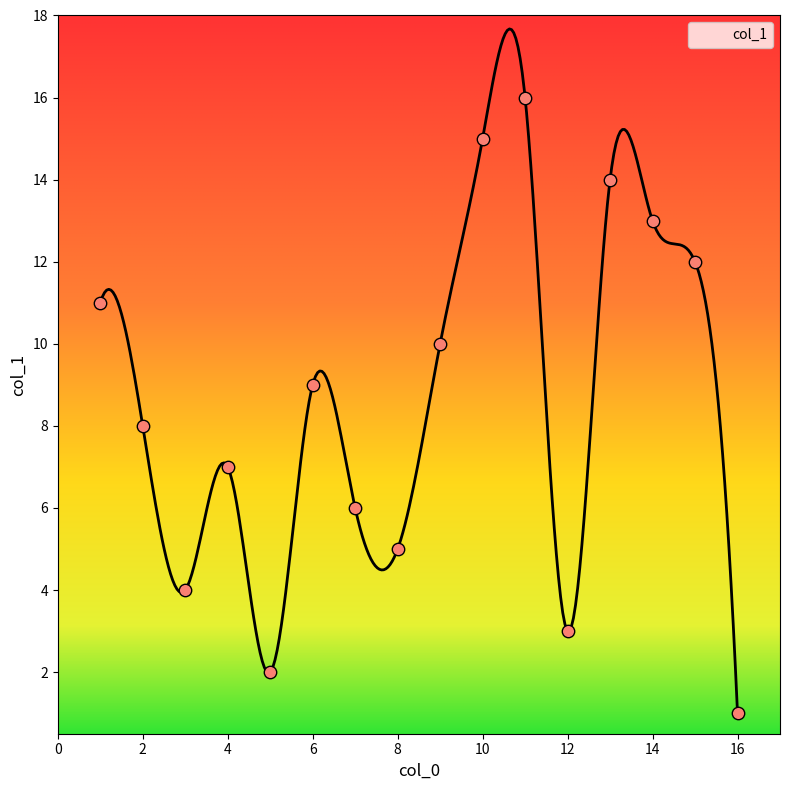

What is the change in value from 2 to 6?

+1